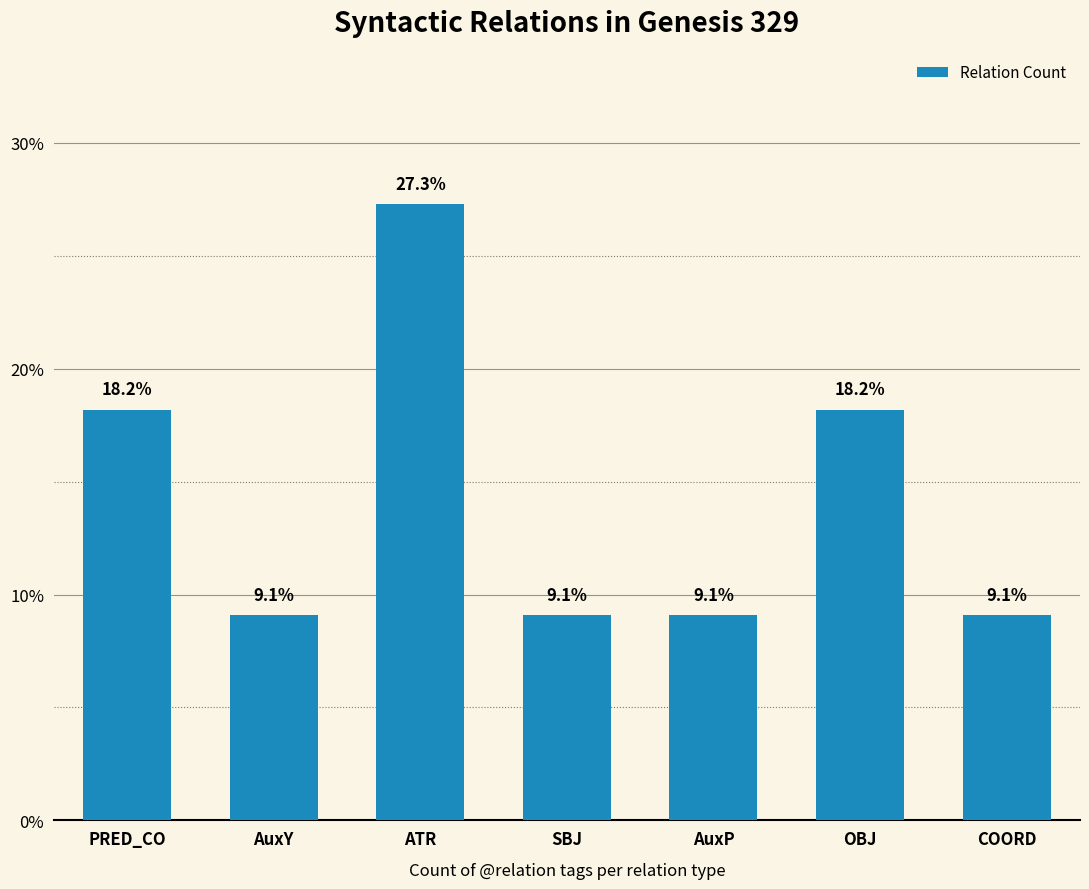

Does the chart contain any negative values?

No